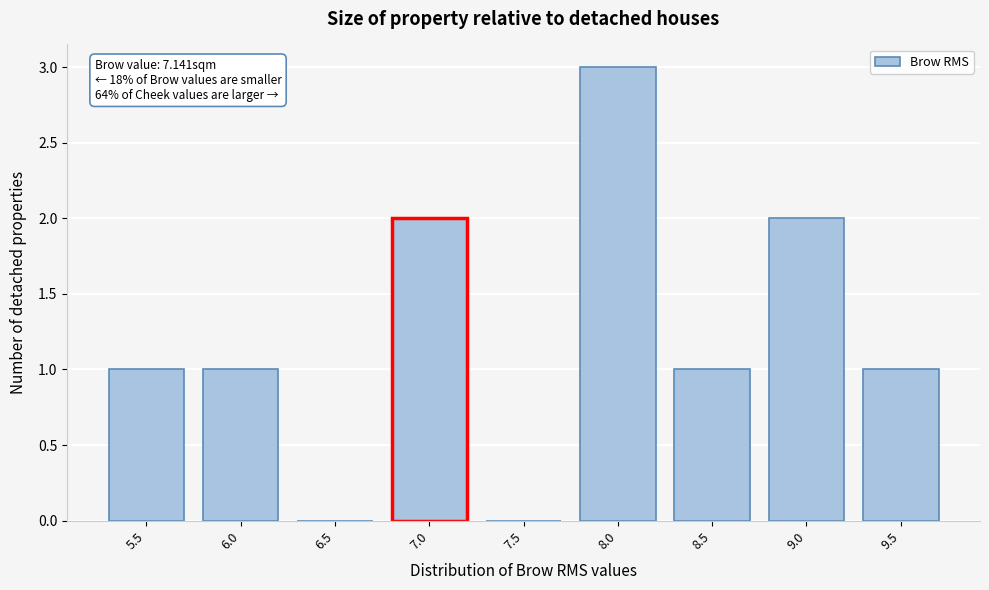

Reading left to right, extract all data points from this chart.

5.5=1	6.0=1	6.5=0	7.0=2	7.5=0	8.0=3	8.5=1	9.0=2	9.5=1